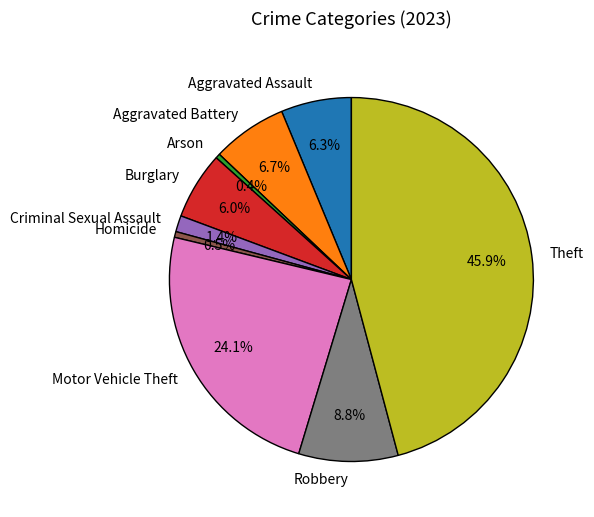

What is the largest slice in the pie chart?

Theft